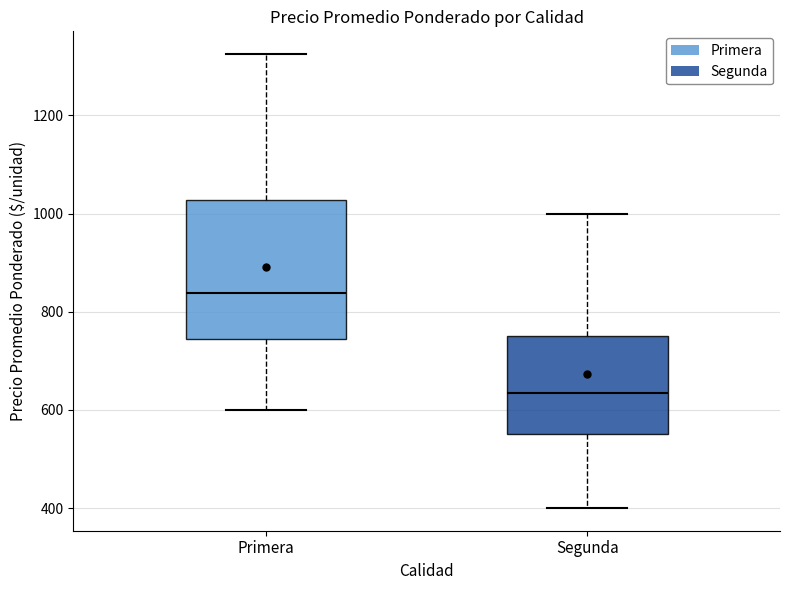

Reading left to right, read every box against the y-axis: the position of its median line, the range the box covers, and the ends of its whiskers. The values are not printed on the chart, so give them approximately, as read against the axis.

Primera: median 840, box 740 to 1020, whiskers 600 to 1320
Segunda: median 640, box 560 to 760, whiskers 400 to 1000